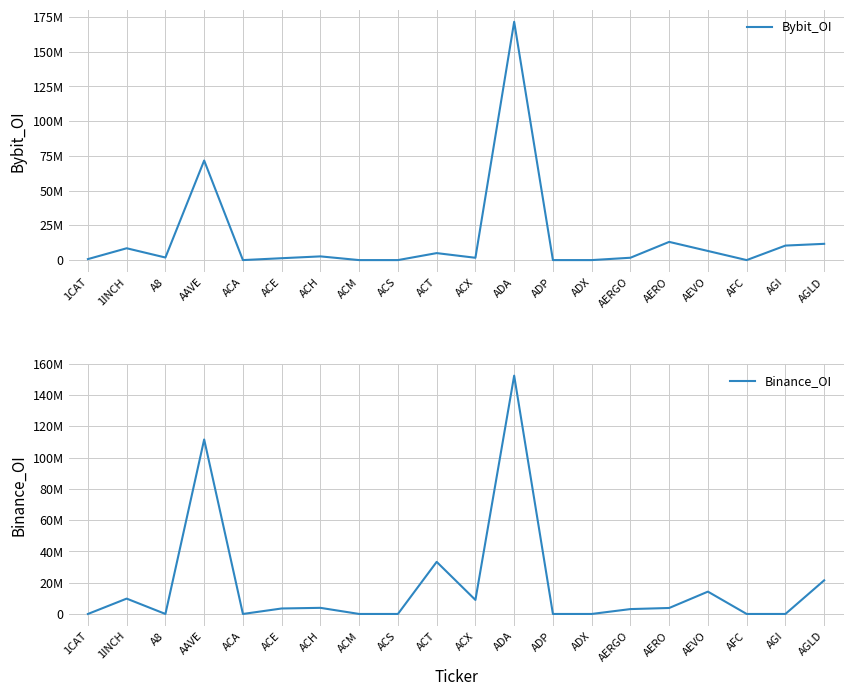

At which category is the sum across all series the highest?

ADA